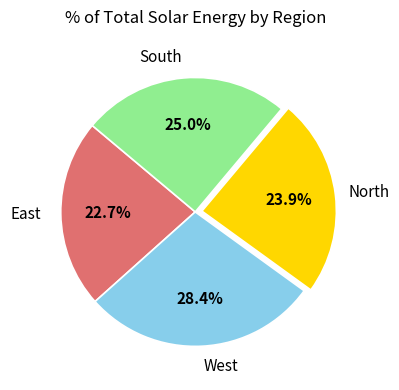

Is the sum of South and East greater than half?

No